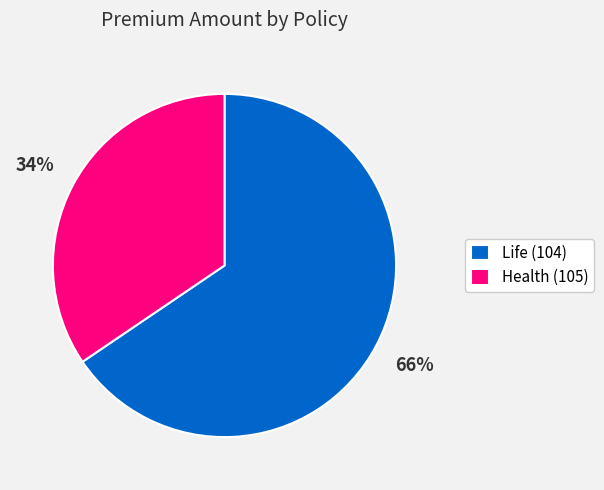

To the nearest percent, what is the combined percentage of Health (105) and Life (104)?

100%